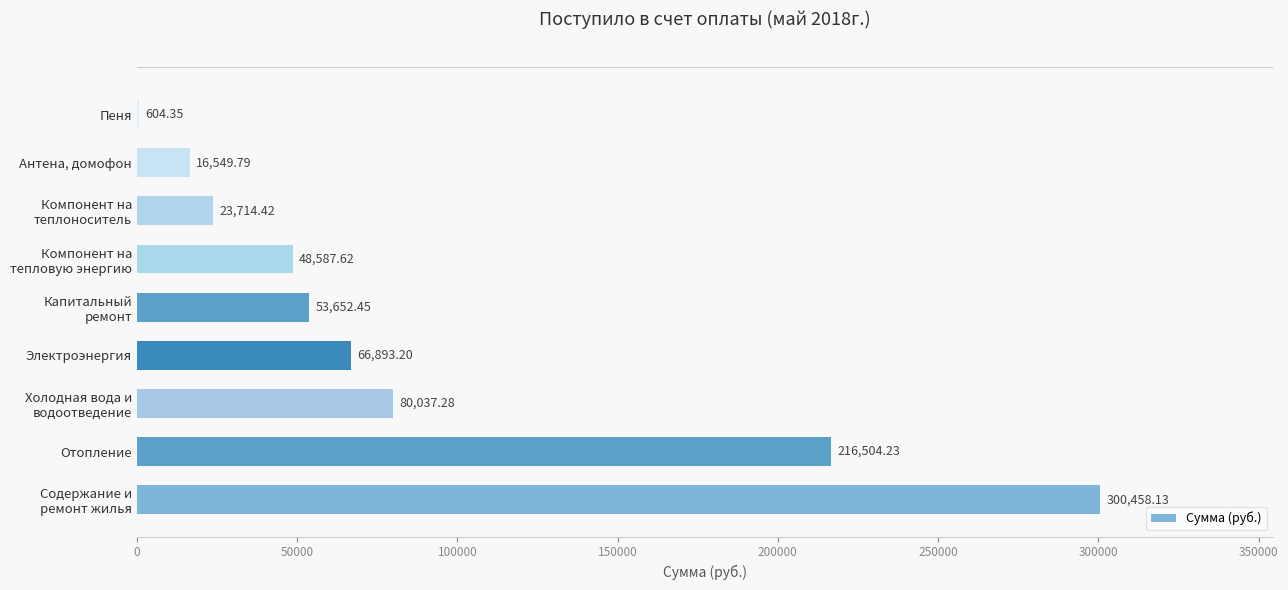

At which label is the value closest to 150531?

Отопление